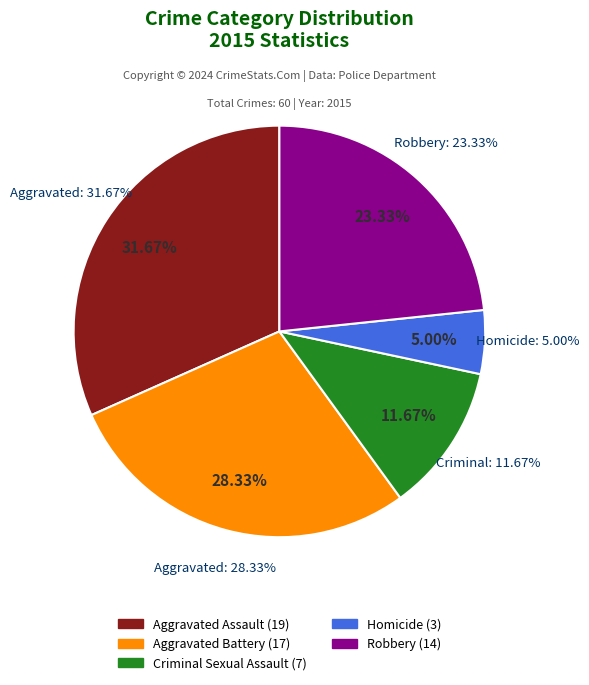

What is the change in value from Homicide to Robbery?

+11